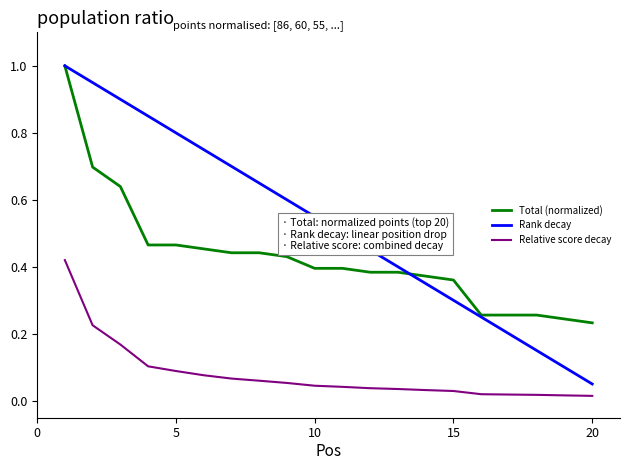

What is the highest value of the Total (normalized) series?

1.0